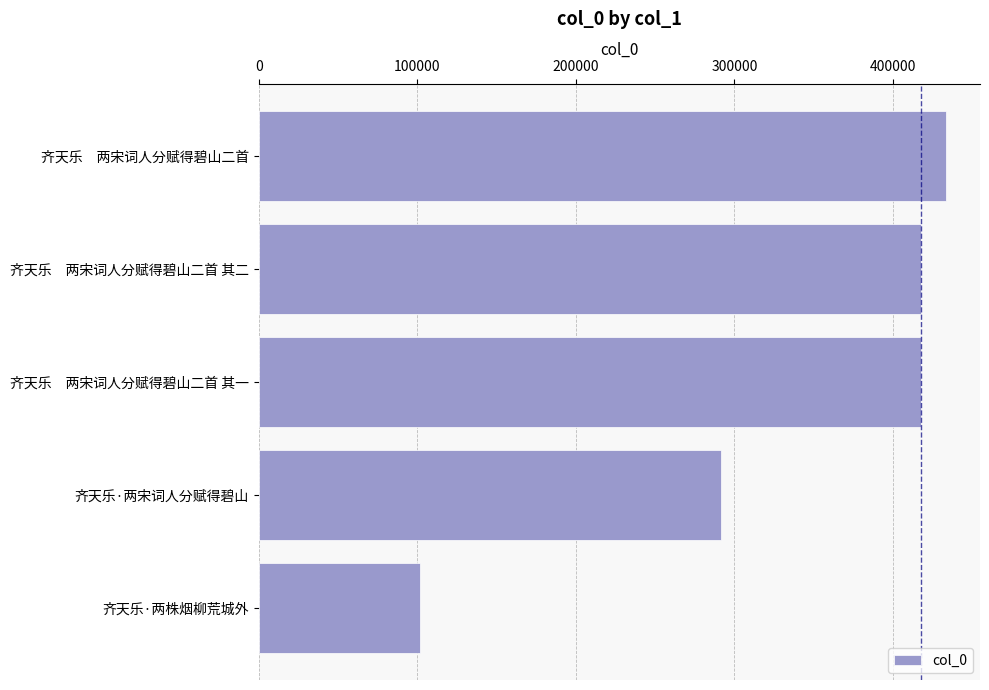

Which has a higher value, 齐天乐·两株烟柳荒城外 or 齐天乐　两宋词人分赋得碧山二首 其一?

齐天乐　两宋词人分赋得碧山二首 其一